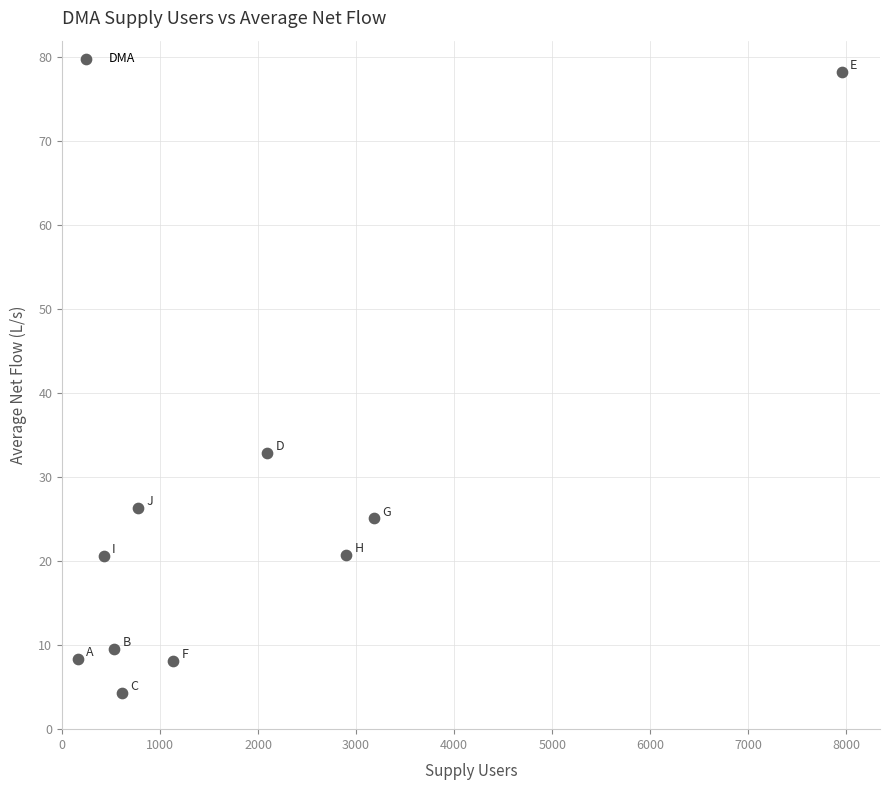

What is the average X value?

1976.6